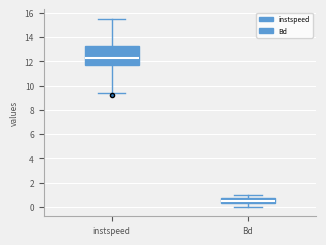

Reading left to right, read every box against the y-axis: the position of its median line, the range the box covers, and the ends of its whiskers. The values are not printed on the chart, so give them approximately, as read against the axis.

instspeed: median 12.4, box 11.6 to 13.2, whiskers 9.4 to 15.6
Bd: median 0.4 (inside the box), box 0.4 to 0.8, whiskers 0.0 to 1.0